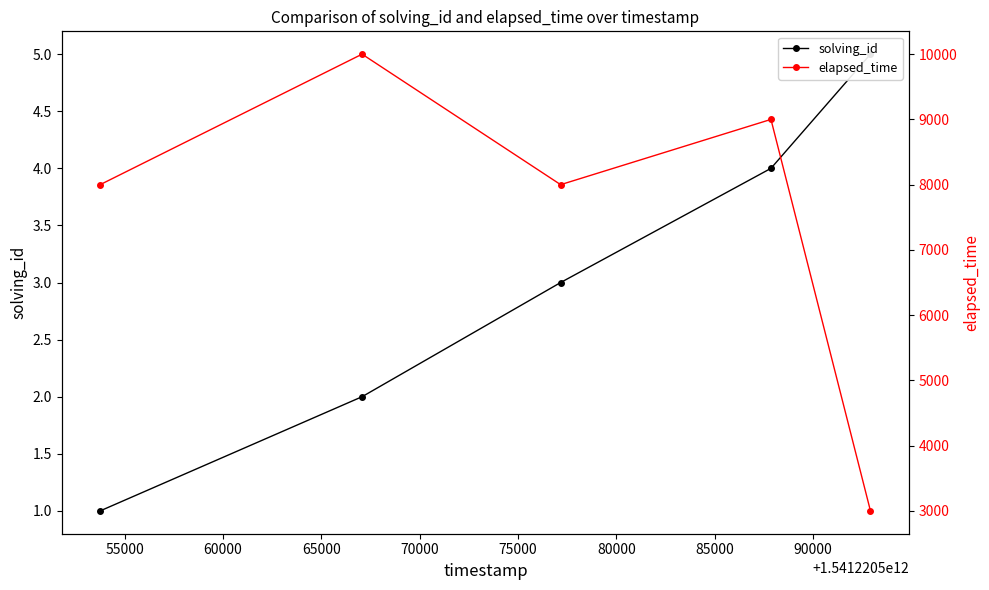

How many data points in elapsed_time are less than 8000?

1